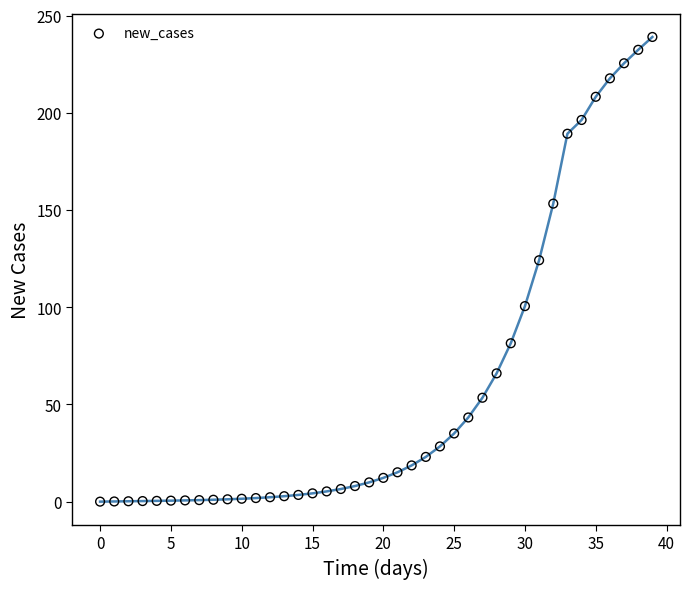

What Y value in the scatter plot is closest to 119?

124.2